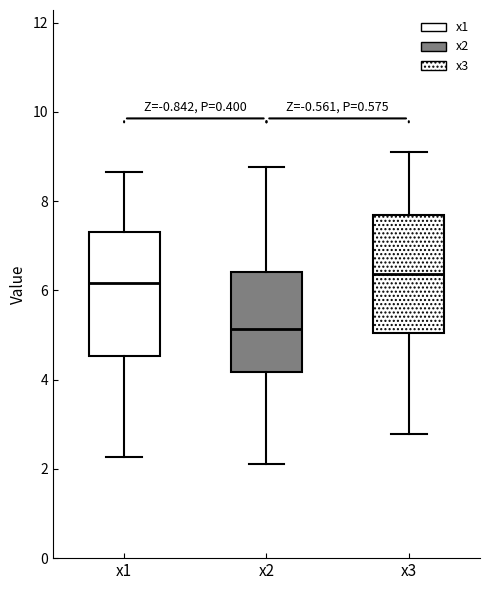

Reading left to right, read every box against the y-axis: the position of its median line, the range the box covers, and the ends of its whiskers. The values are not printed on the chart, so give them approximately, as read against the axis.

x1: median 6.2, box 4.6 to 7.4, whiskers 2.2 to 8.6
x2: median 5.2, box 4.2 to 6.4, whiskers 2.2 to 8.8
x3: median 6.4, box 5.0 to 7.6, whiskers 2.8 to 9.2